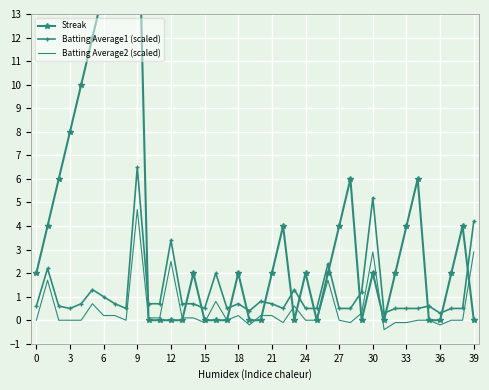

Which series has the largest total across all categories?

Streak